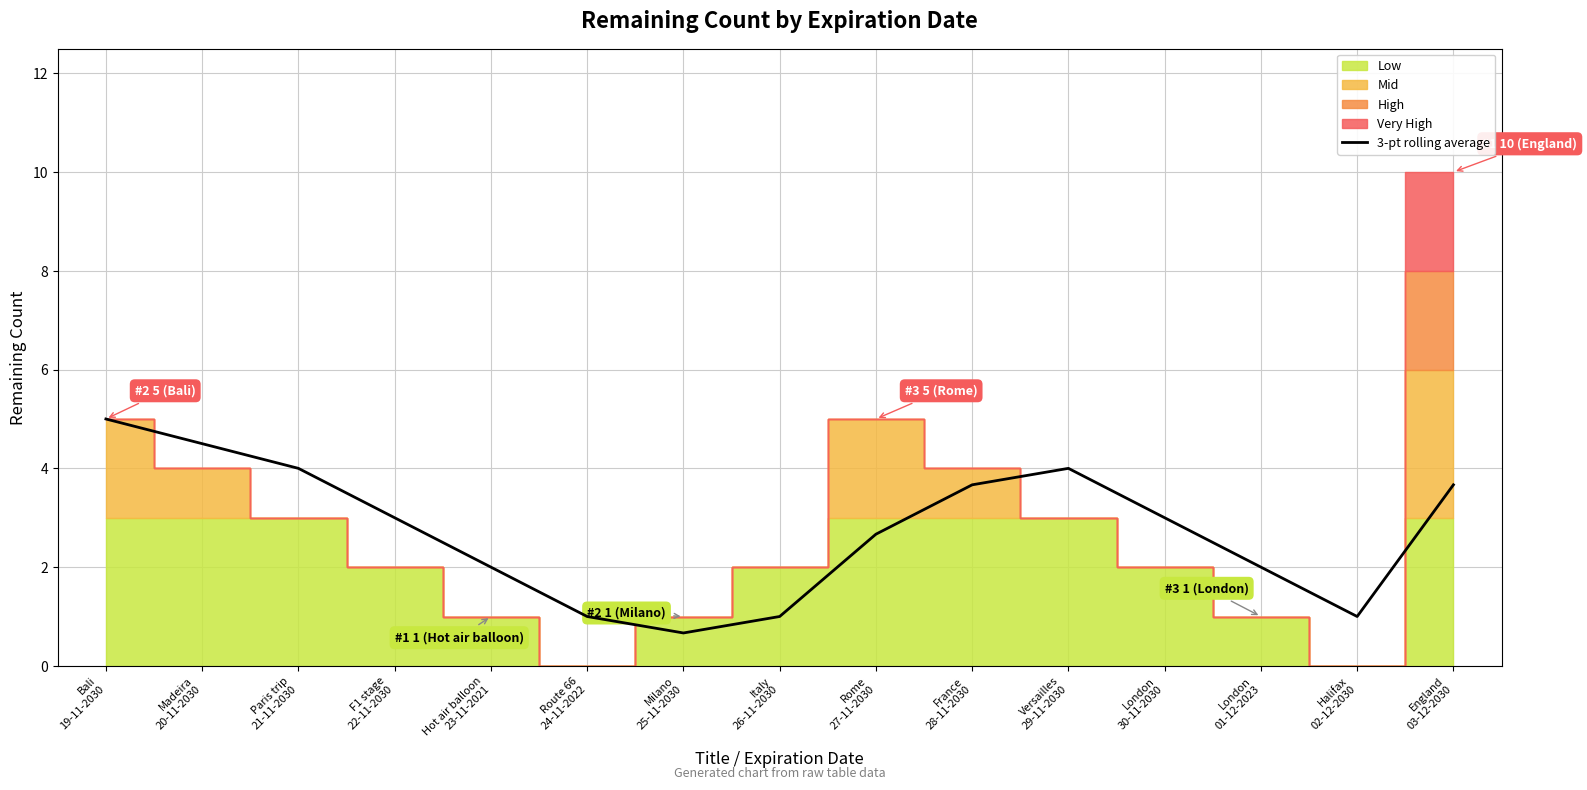

True or false: the data shows 4.3 at F1 stage
22-11-2030.

False